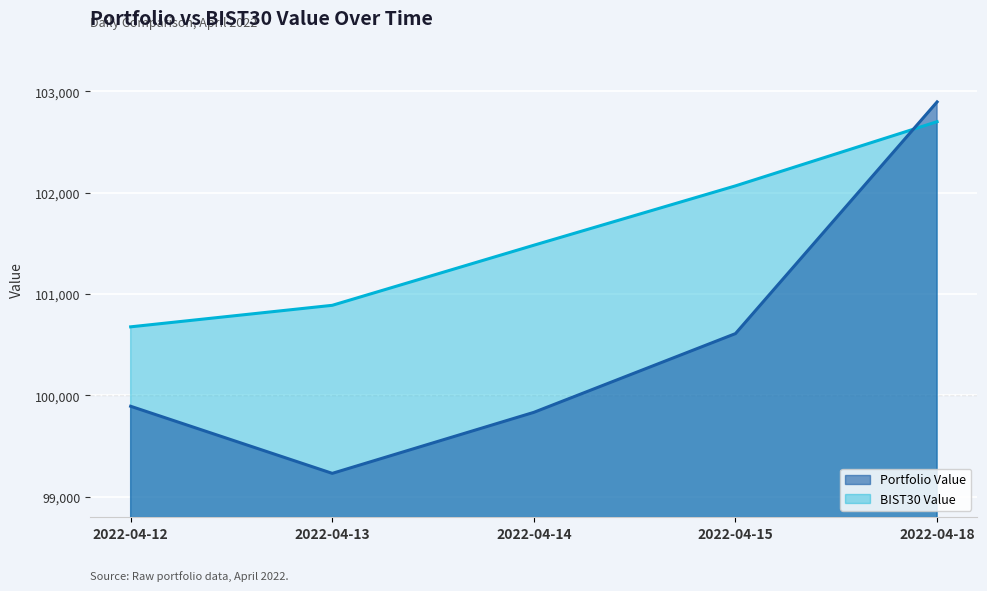

What is the value of the Portfolio Value point at the 1st from the left?

99893.4